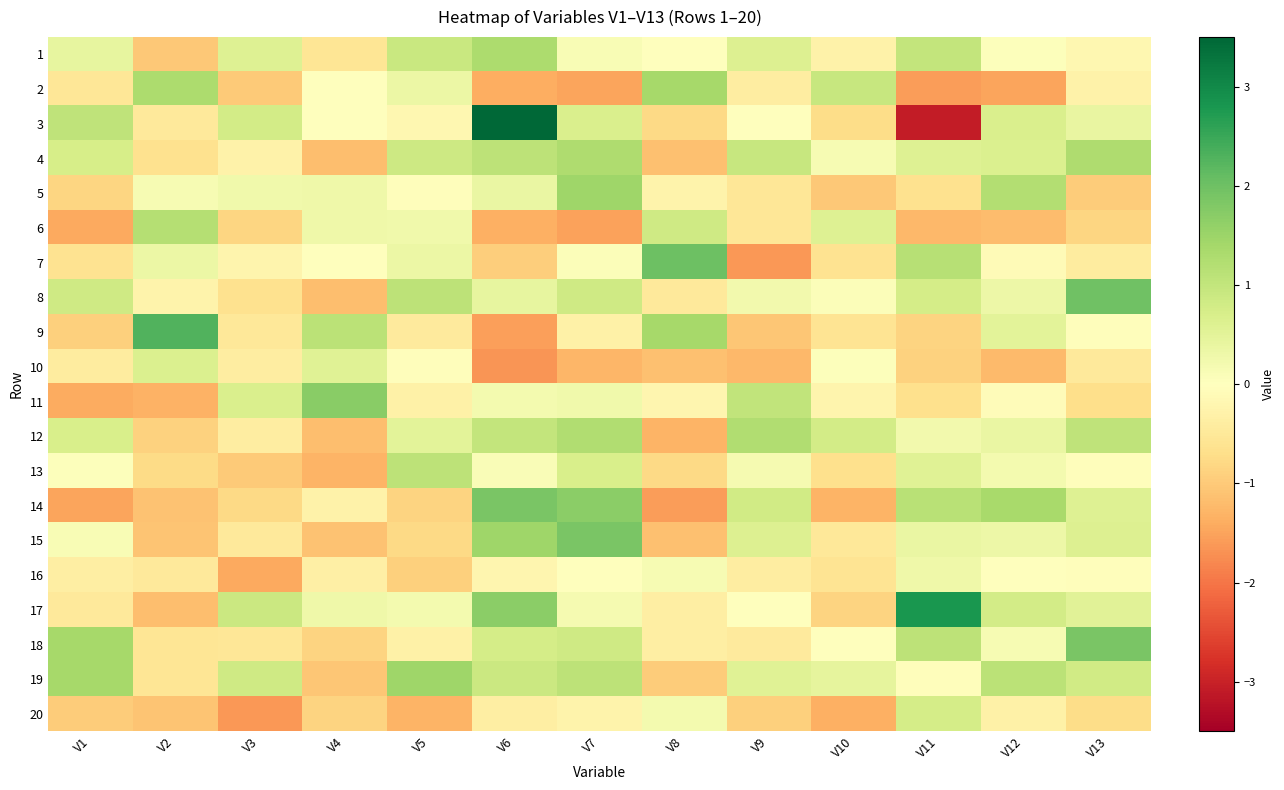

How many data points does each series have?

13